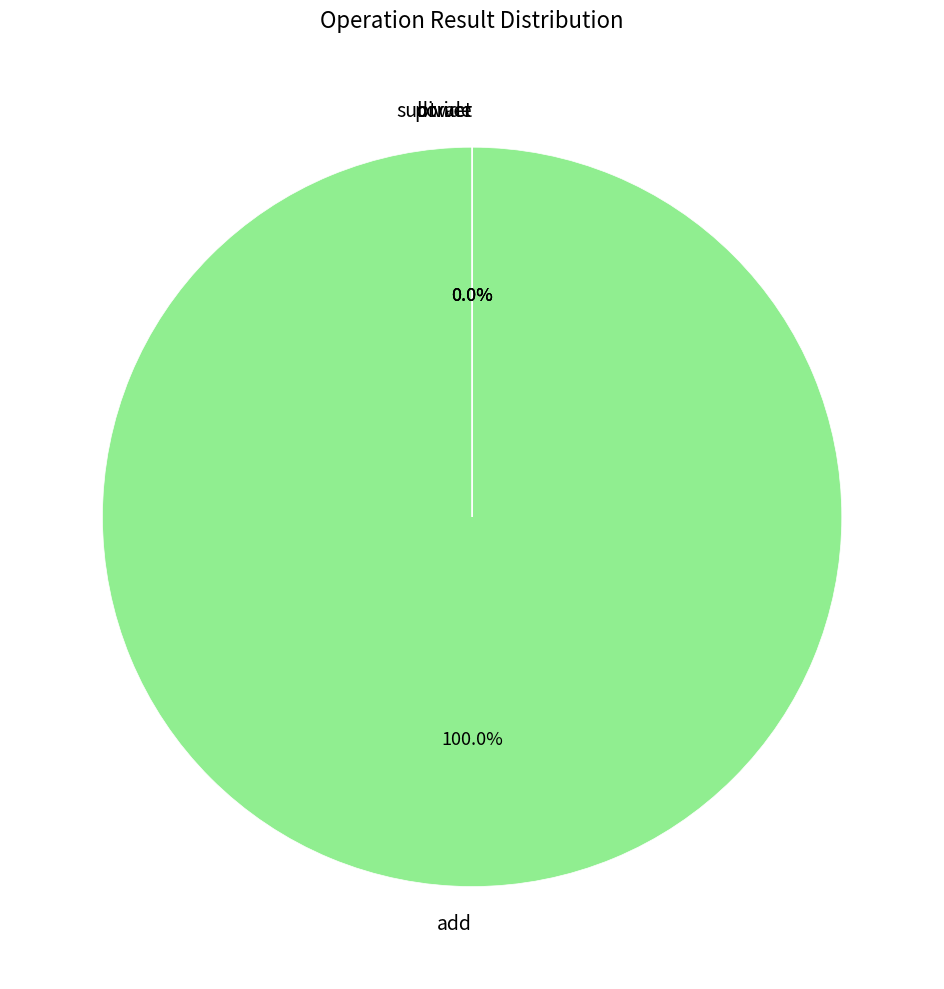

How much of the chart is everything except subtract?

100.0%